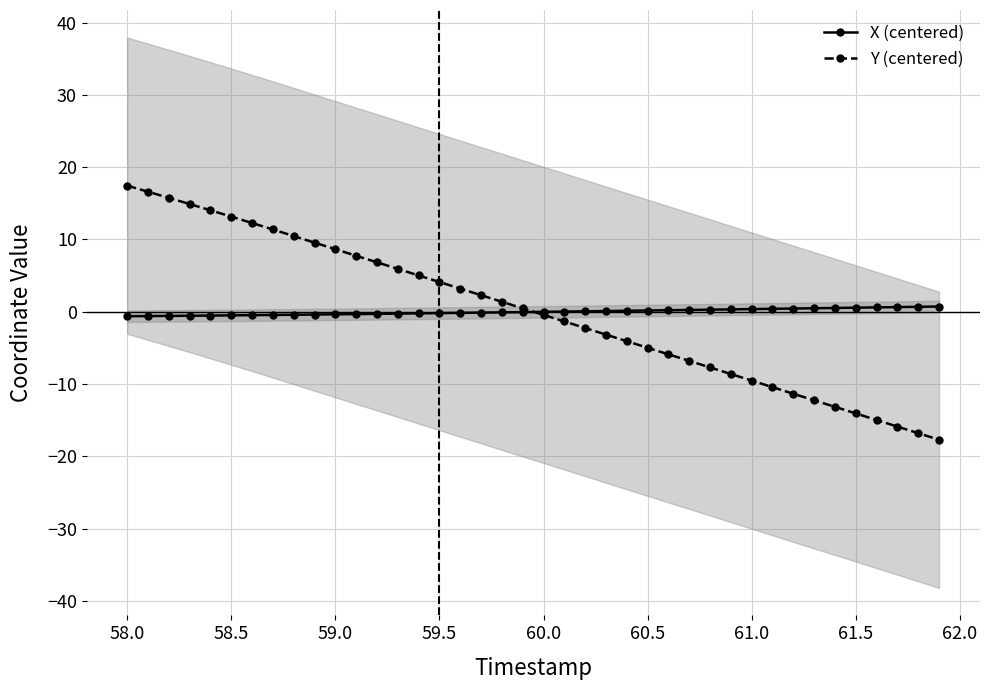

How many data points in X (centered) are less than 0?

21